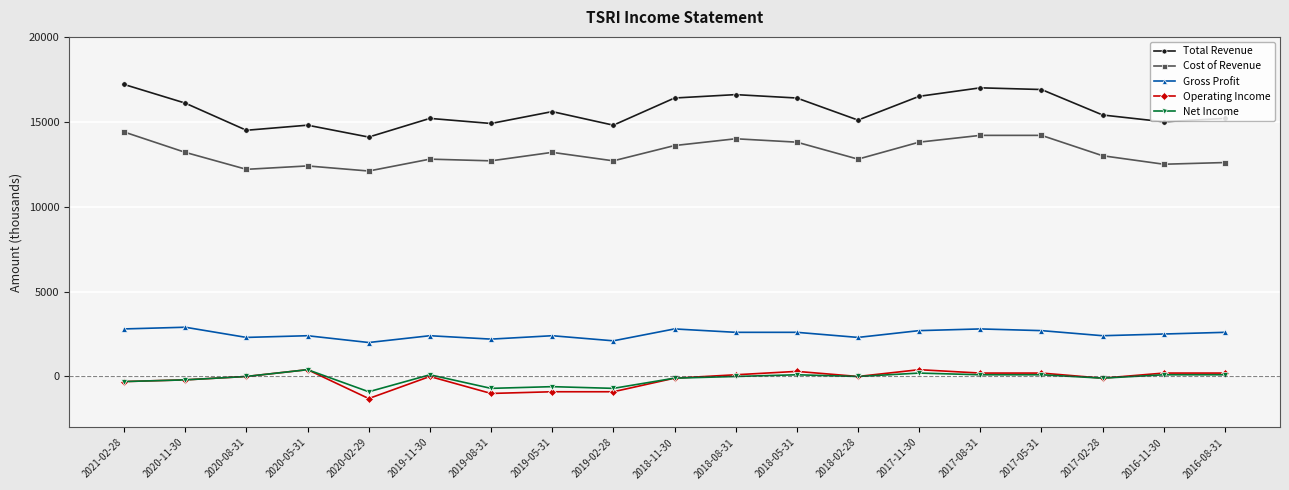

True or false: Operating Income has more than 2 interior local peaks.

True